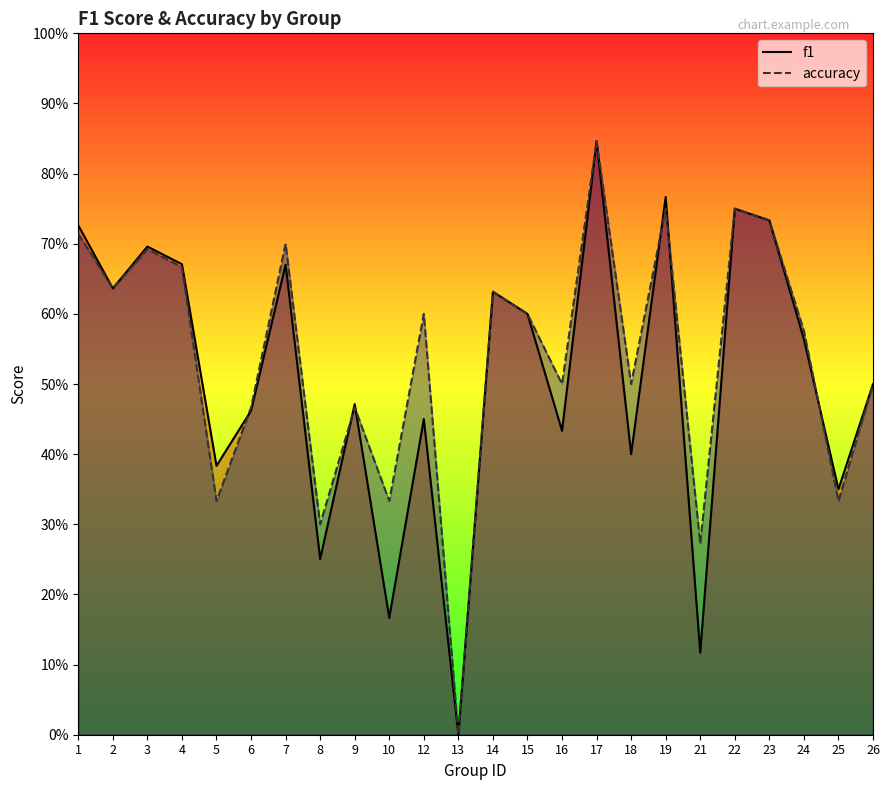

What are all the series names shown in the legend?

f1, accuracy